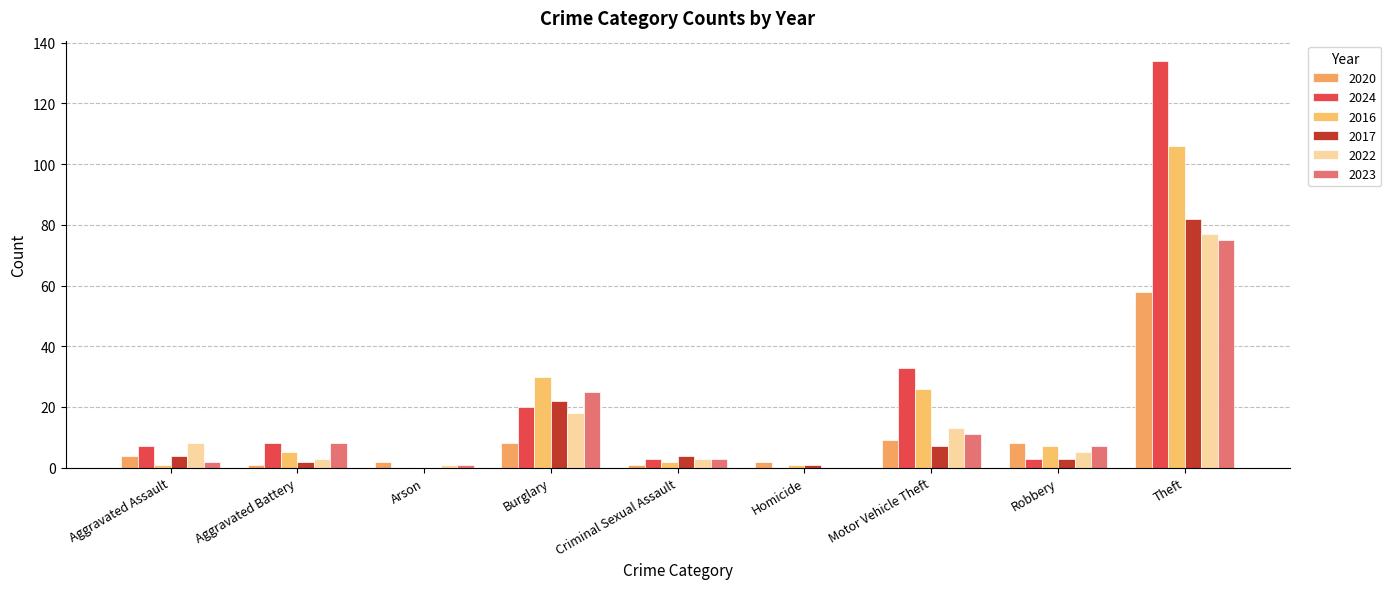

Read the 2017 value at Homicide.

1